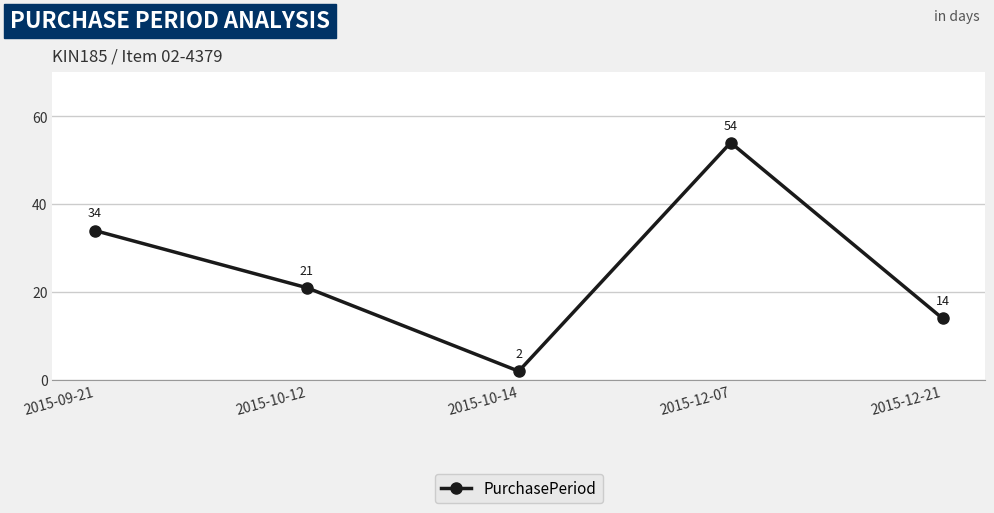

What is the approximate value at 2015-09-21?

34